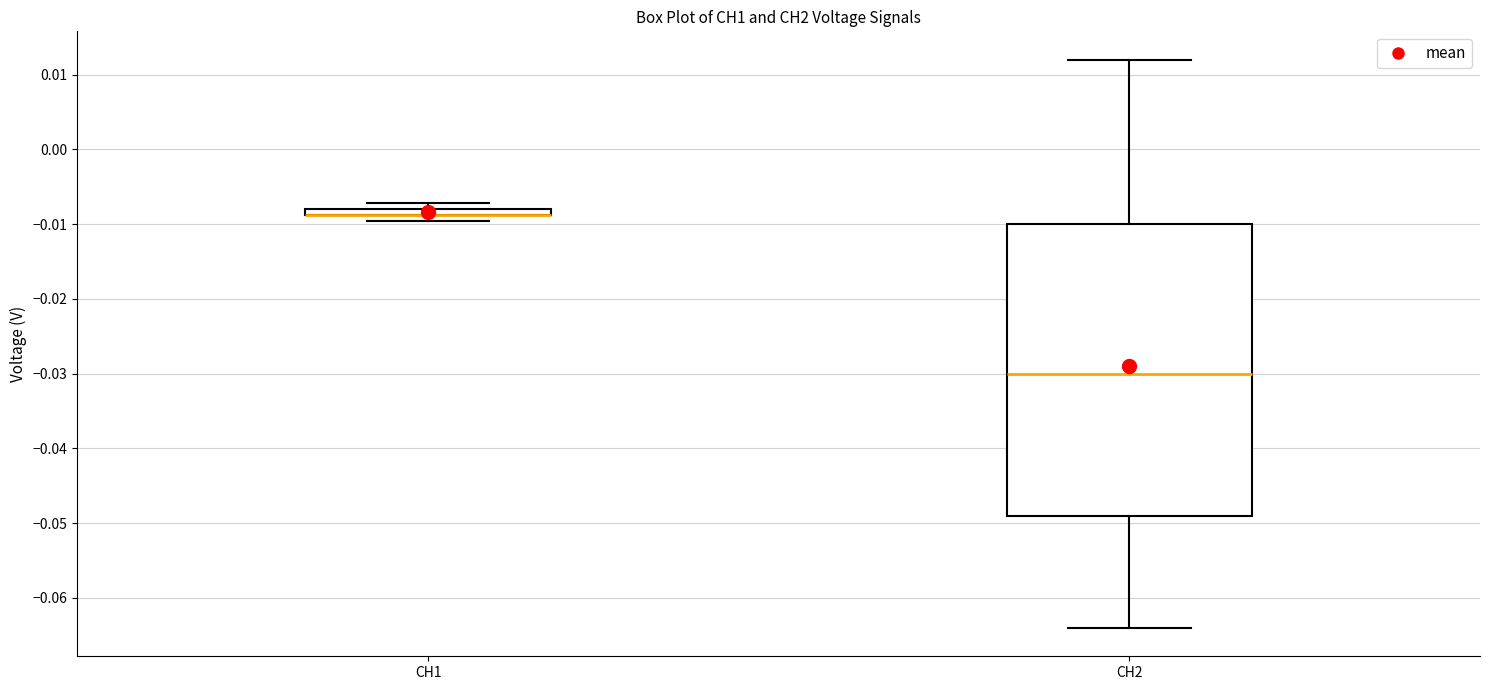

Where is the upper edge of the box for CH2 on the y-axis? The values are not printed on the chart, so give them approximately, as read against the axis.

-0.010